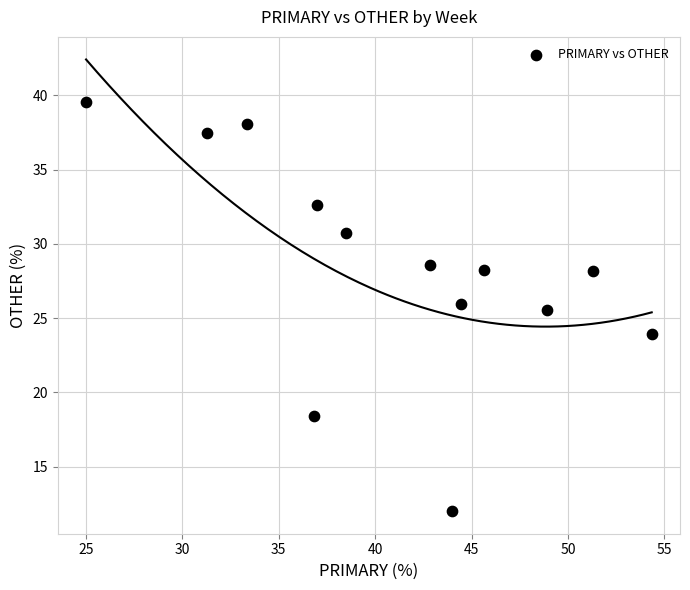

What is the range of X values (max minus min)?

29.3